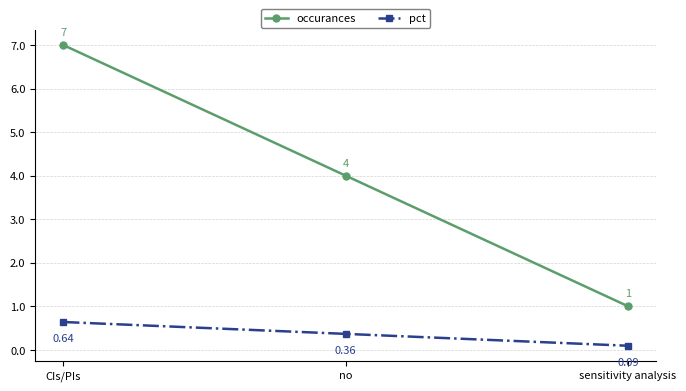

Does the chart have visible grid lines?

Yes